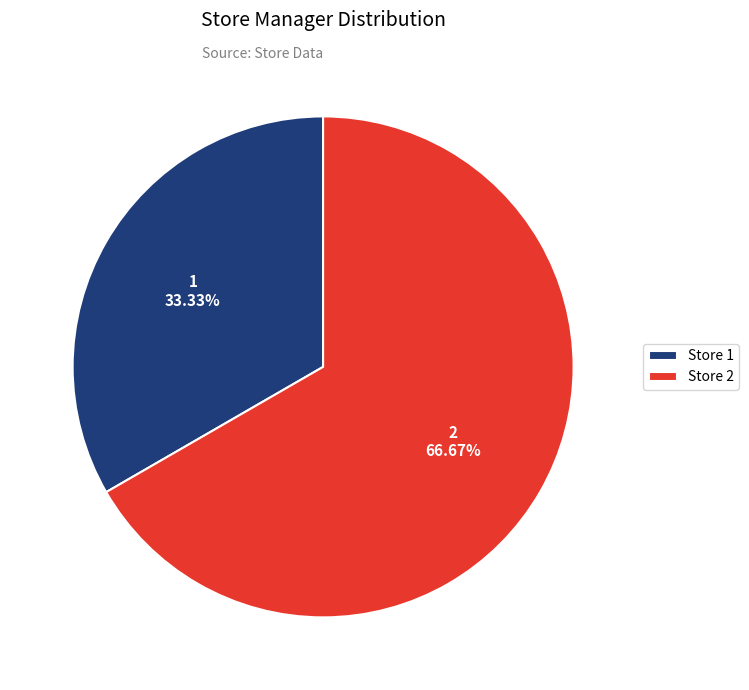

Is there any slice that represents more than half of the pie?

Yes